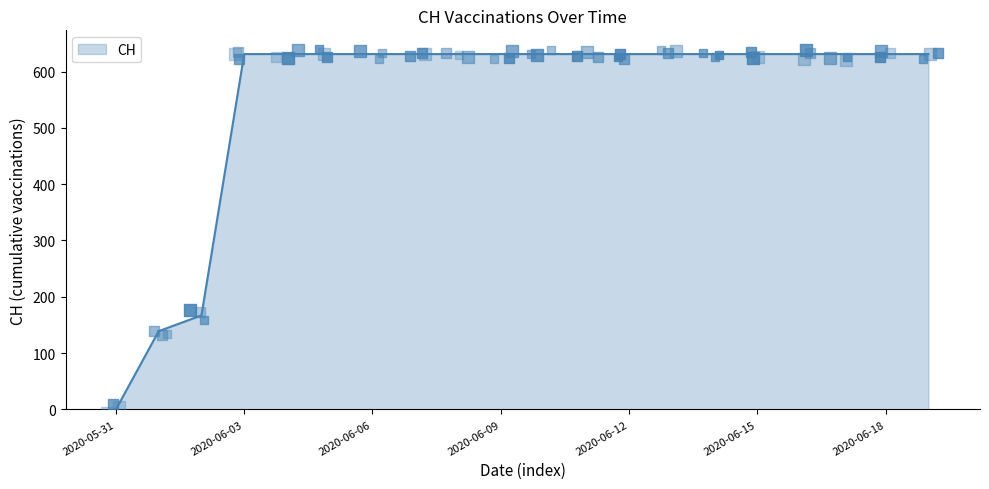

Between 2020-06-11 and 2020-06-05, which is larger?

2020-06-11